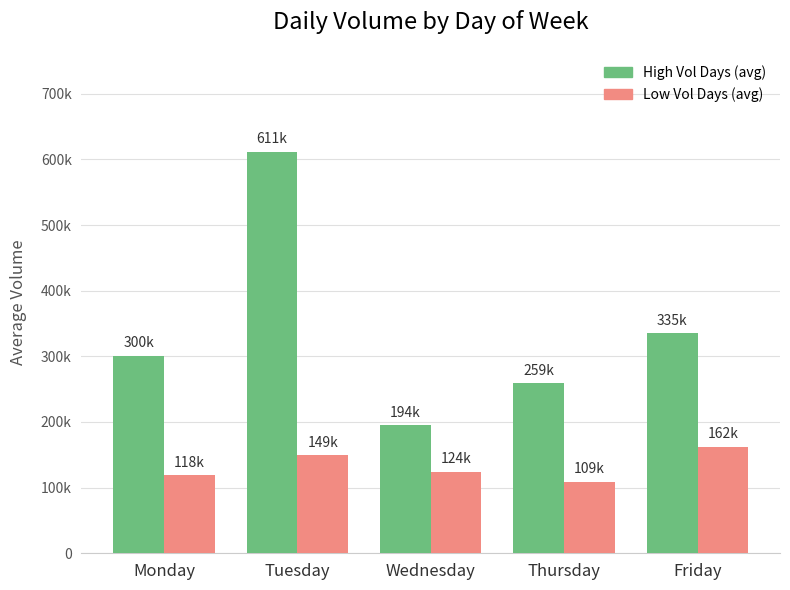

What are all the series names shown in the legend?

High Vol Days (avg), Low Vol Days (avg)